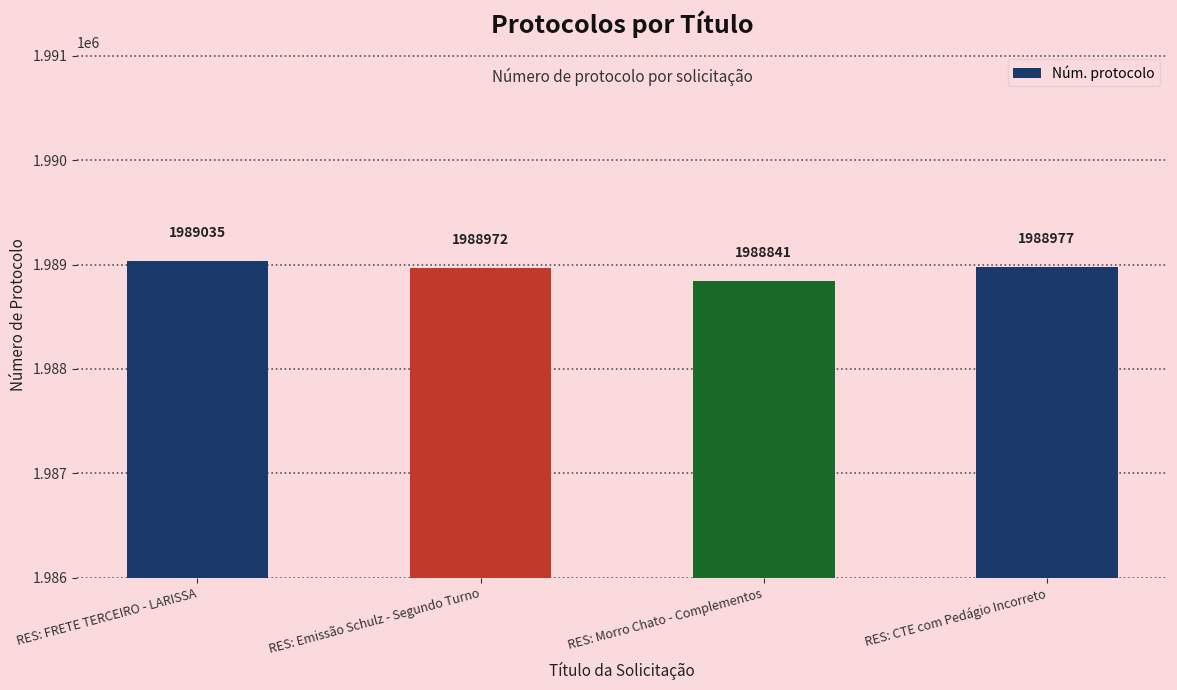

Which has a higher value, RES: Morro Chato - Complementos or RES: Emissão Schulz - Segundo Turno?

RES: Emissão Schulz - Segundo Turno